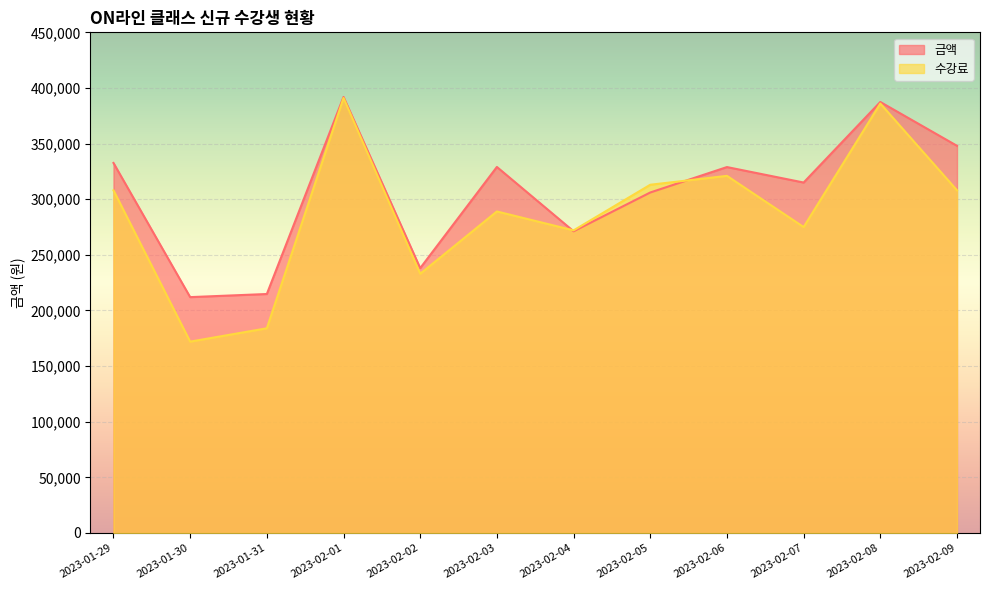

What are all the series names shown in the legend?

금액, 수강료